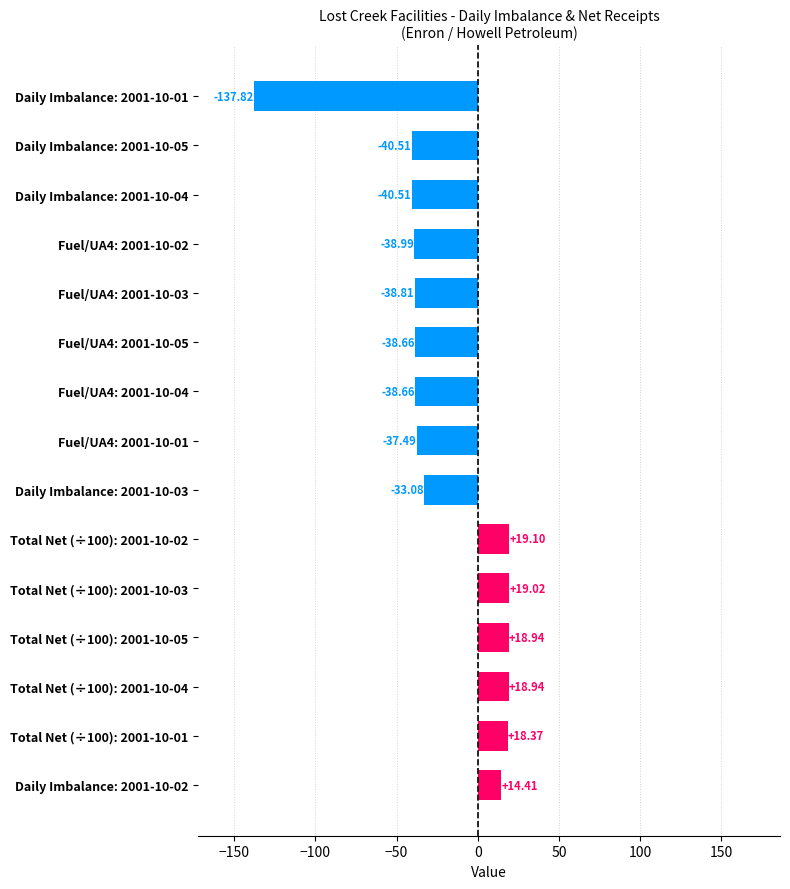

Does the chart contain any negative values?

Yes